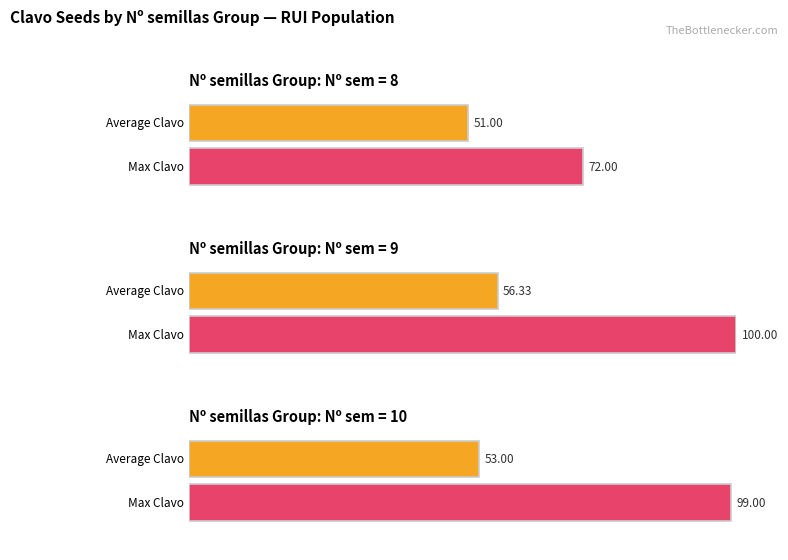

Which has a higher value, Nº semillas = 9 (Clavo avg) or Nº semillas = 8 (Clavo avg)?

Nº semillas = 9 (Clavo avg)